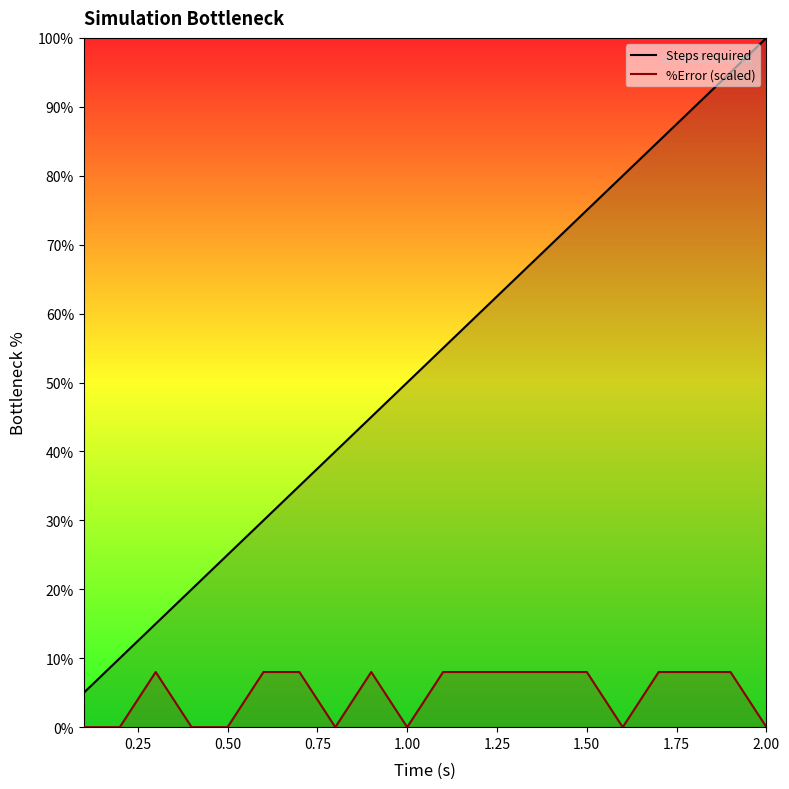

True or false: Steps required and %Error (scaled) cross at least once.

False